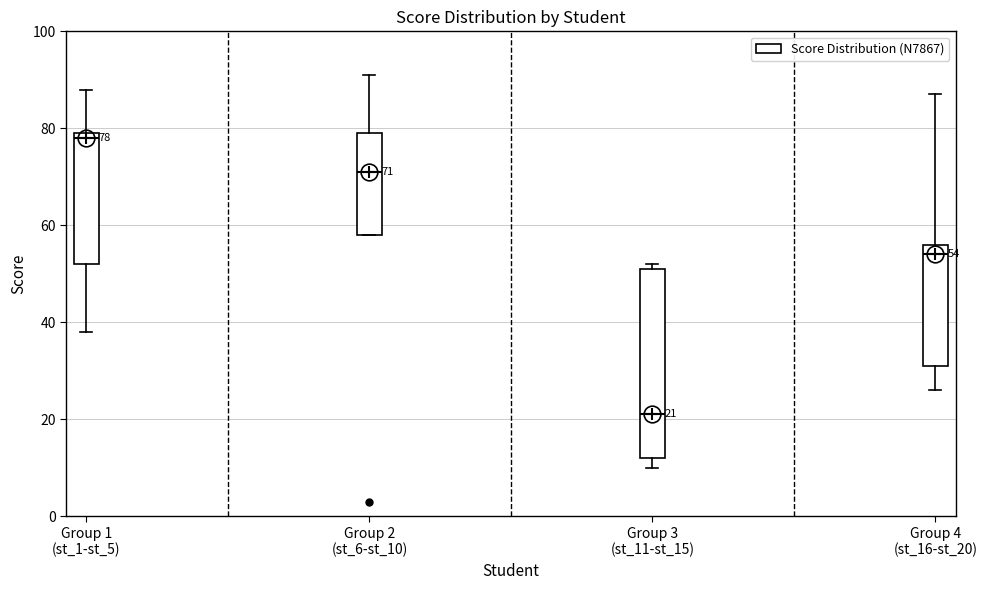

Which box's median line is the highest?

Group 1 (st_1-st_5)